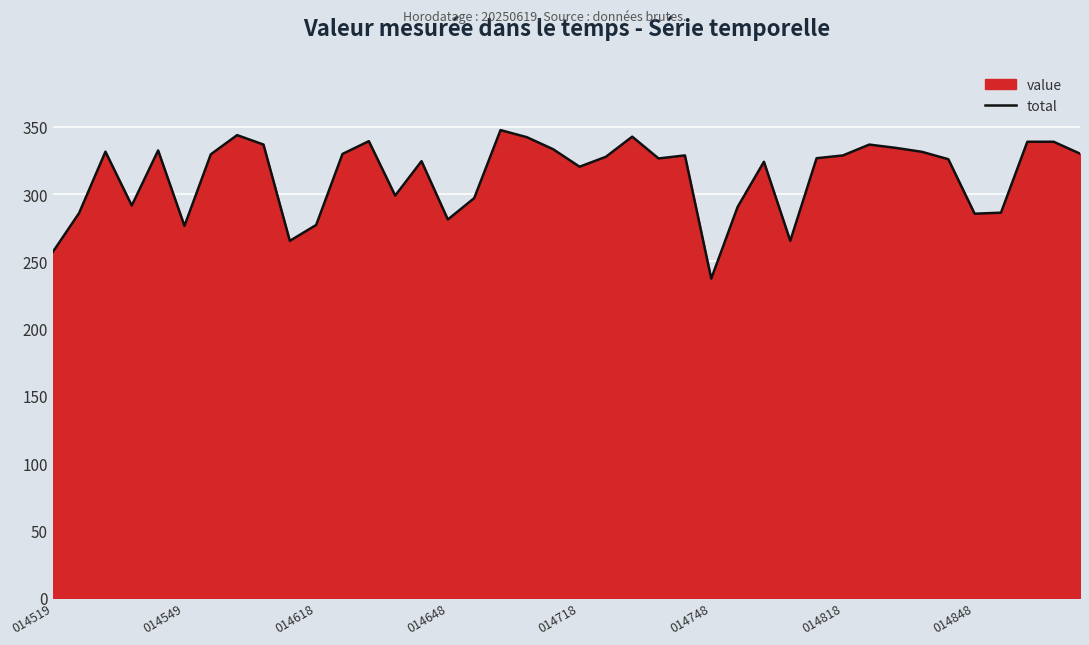

What is the value of the 28th point from the left?

324.0